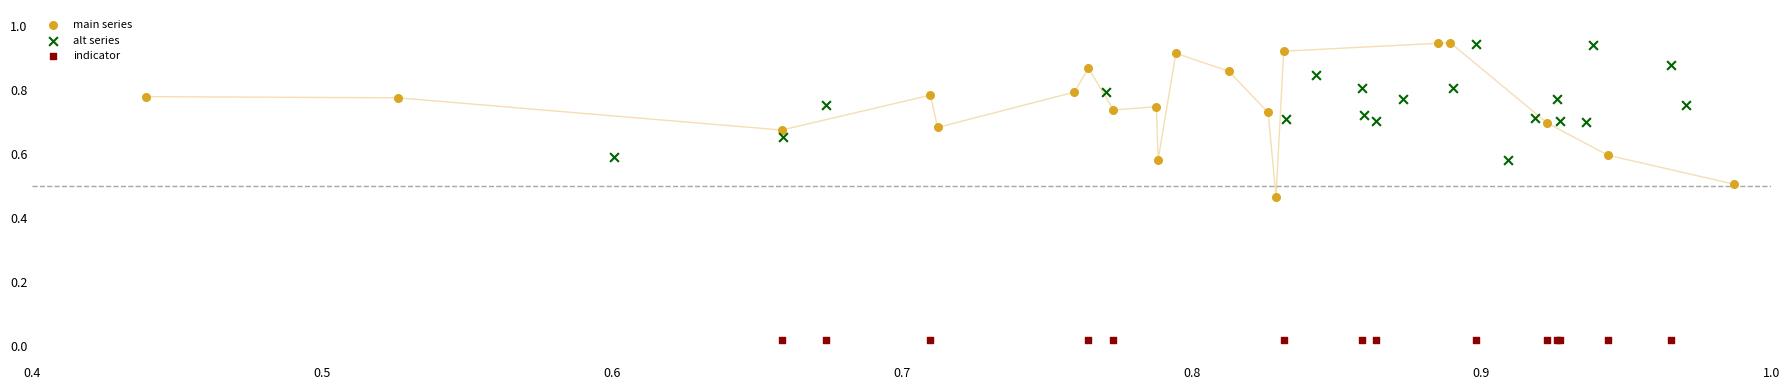

Which series reaches the minimum Y coordinate?

indicator